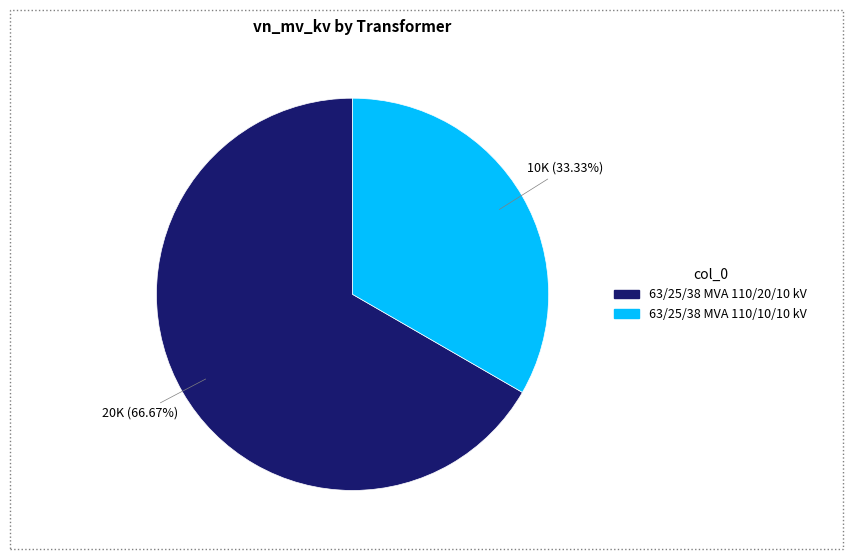

To the nearest percent, what is the average slice percentage?

50%